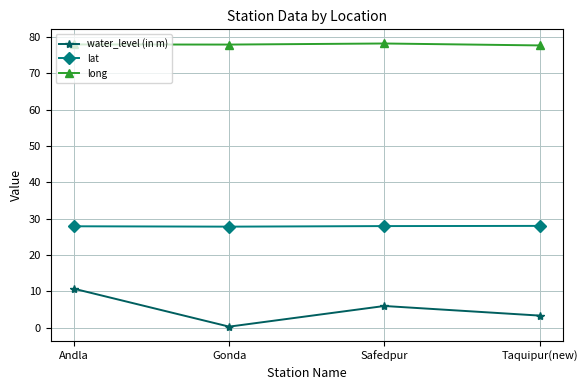

What is the difference between the highest and lowest values at Taquipur(new)?

74.3